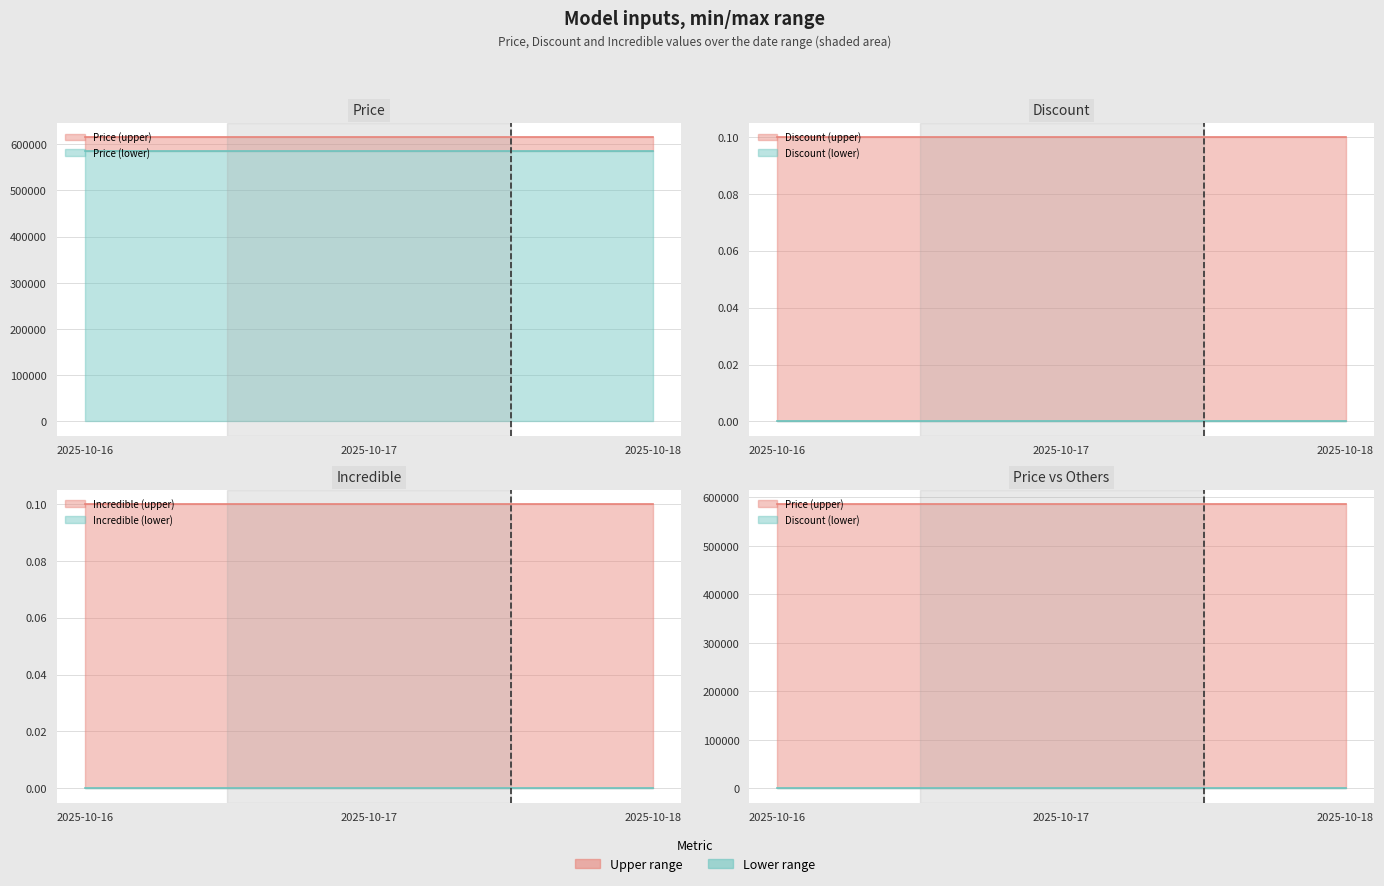

Which series has the widest spread of values?

Price